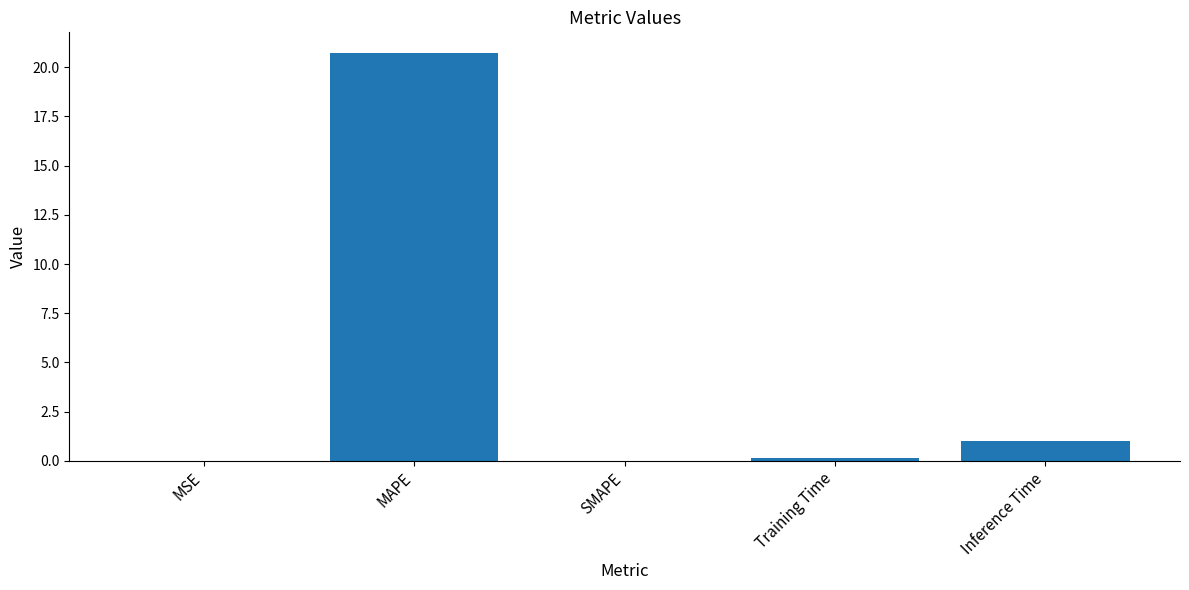

Between MAPE and SMAPE, which is larger?

MAPE